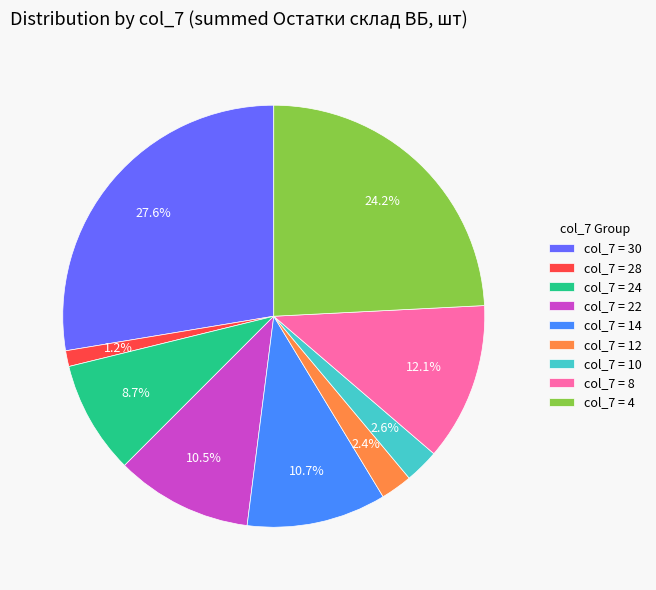

Which slice is the largest?

col_7 = 30